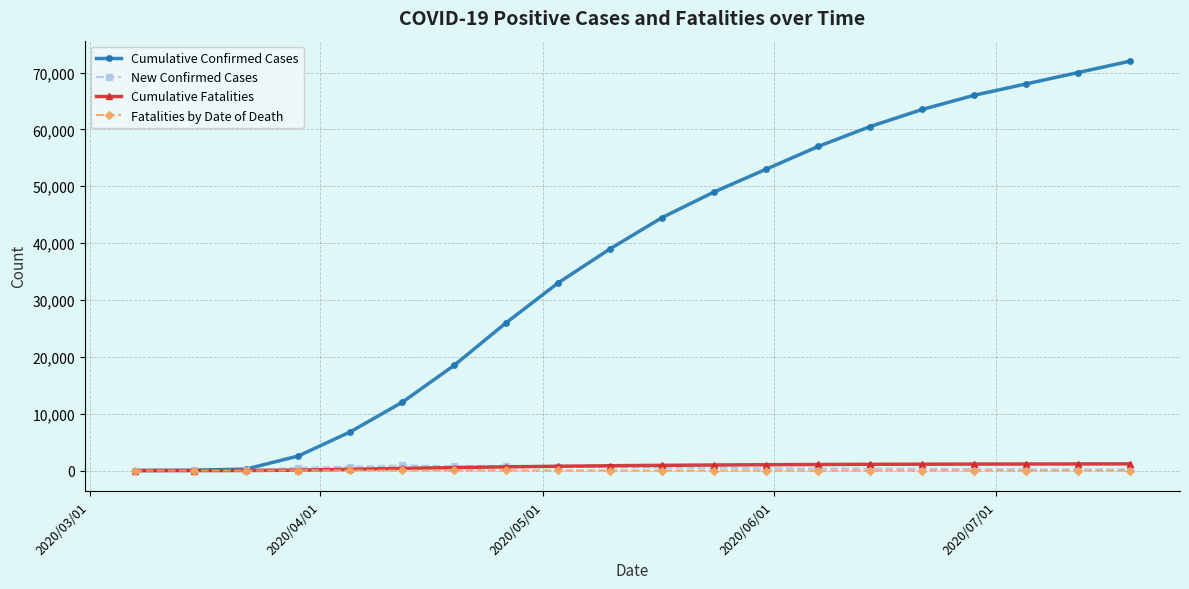

Which series has the largest range (max minus min)?

Cumulative Confirmed Cases